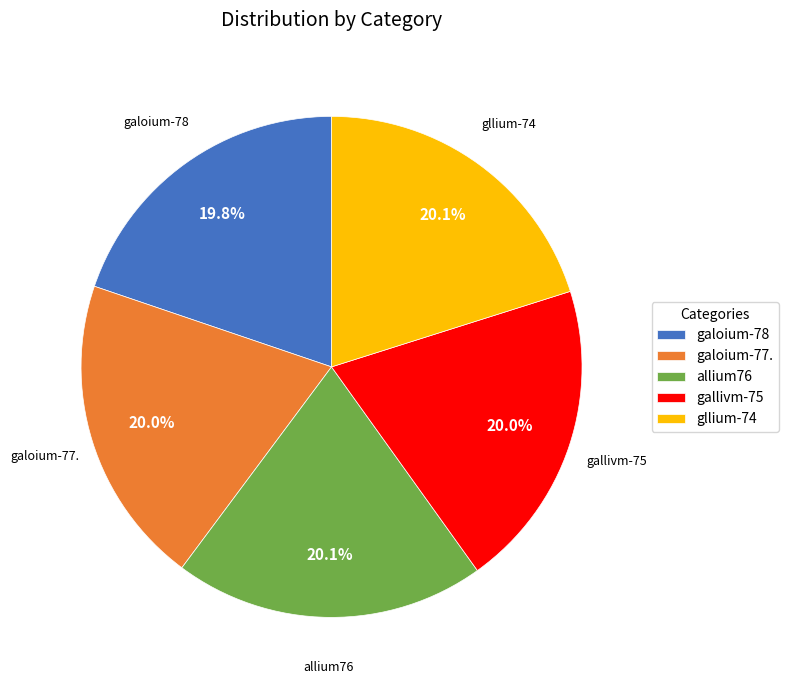

Do gllium-74 and gallivm-75 together represent more than half of the pie?

No